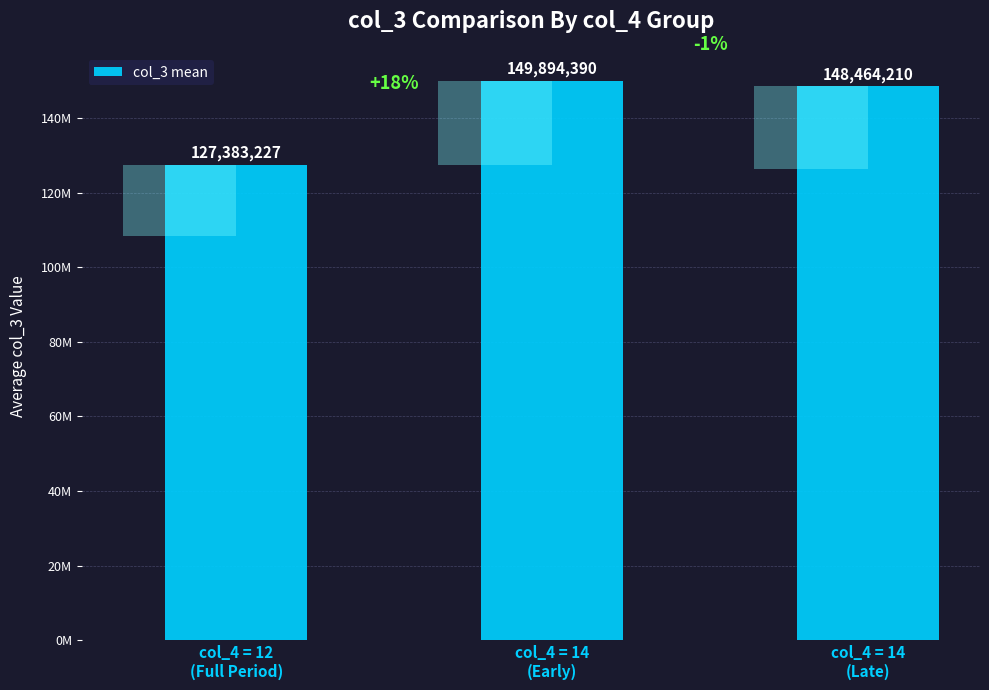

Is it true that the value at col_4 = 14
(Late) is 148464210?

True